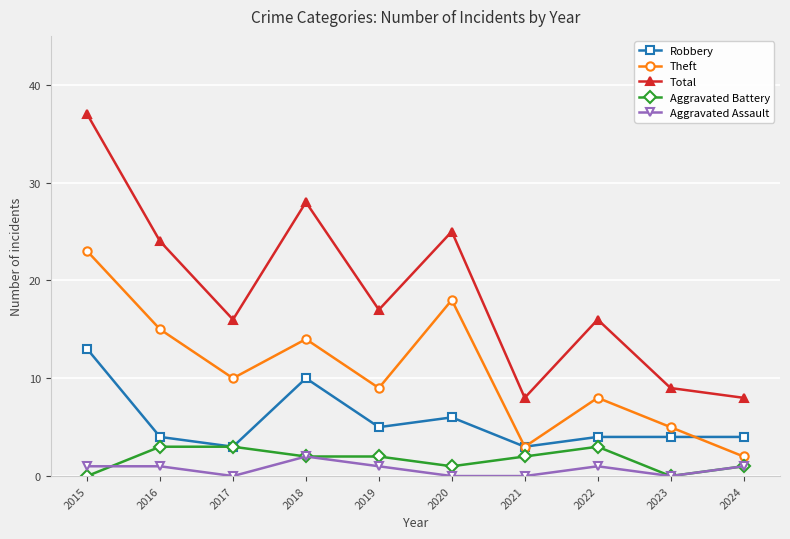

The Aggravated Battery series shows 1 at 2024. True or false?

True